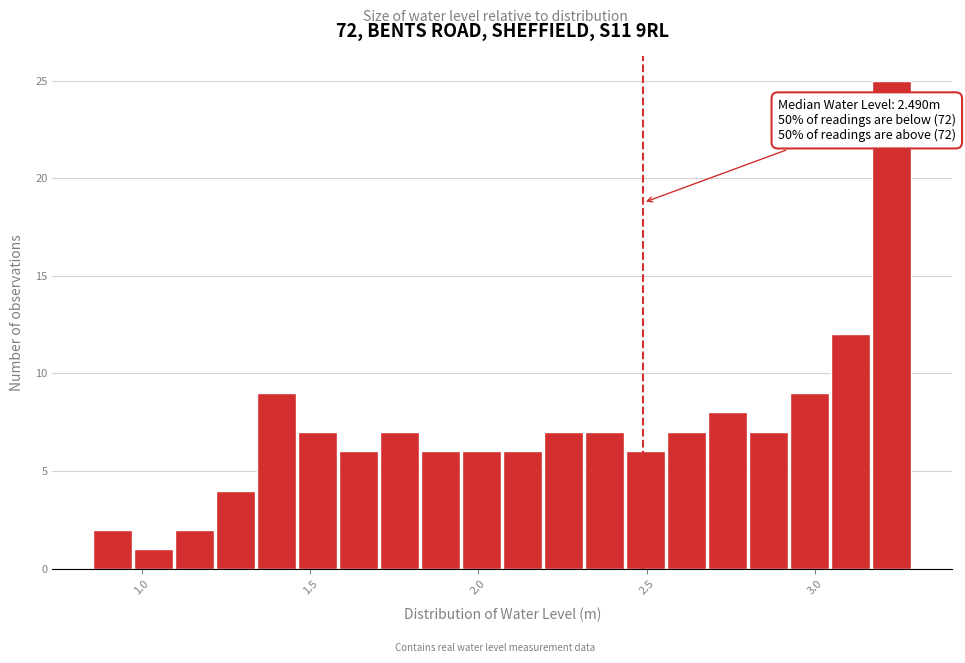

Read against the x-axis, roughly where is the centre of the tallest bar?

3.25